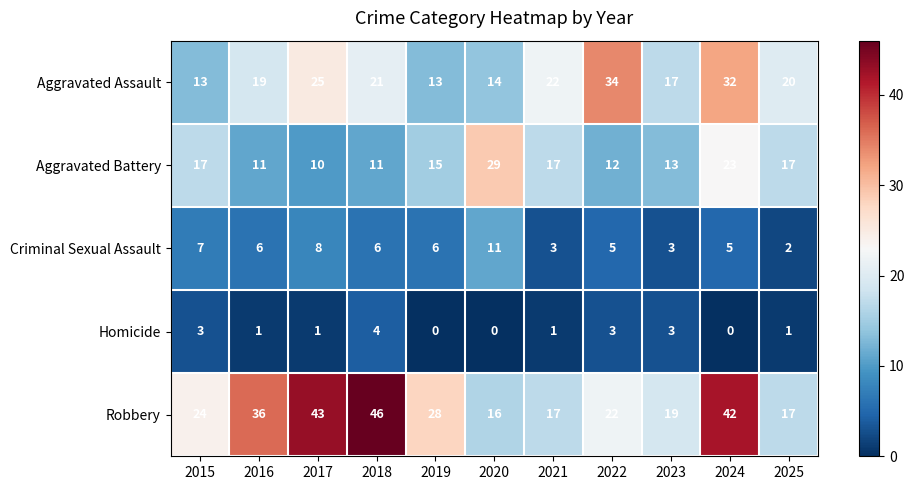

List the series in order of their peak value, highest first.

Robbery, Aggravated Assault, Aggravated Battery, Criminal Sexual Assault, Homicide